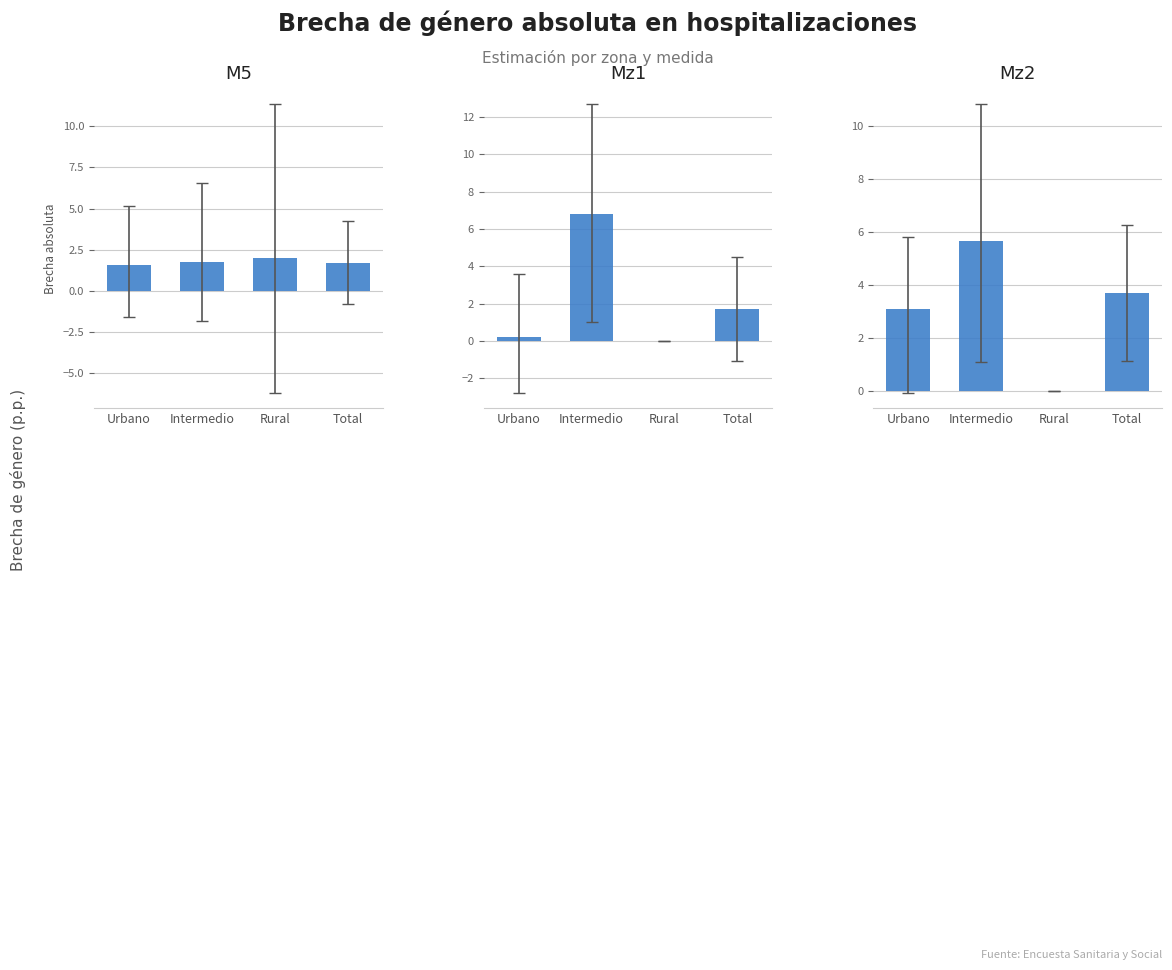

Rank the series by their maximum value, from lowest to highest.

M5, Mz2, Mz1